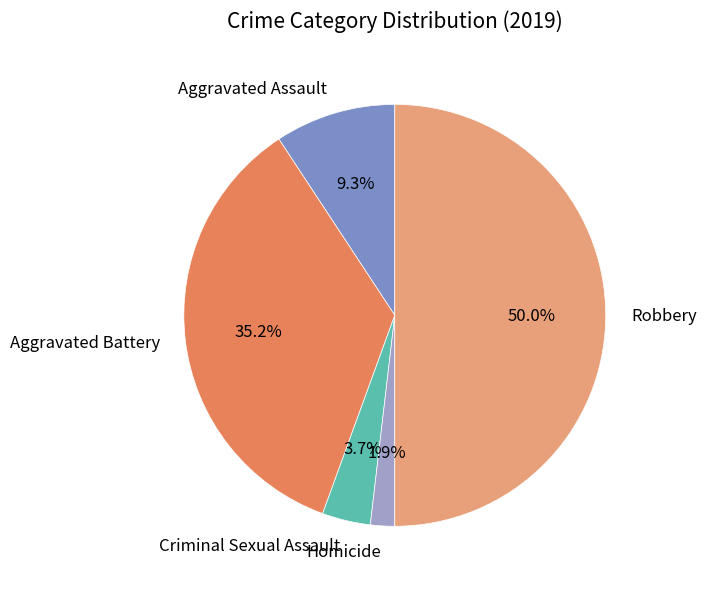

Count the number of slices in the pie.

5